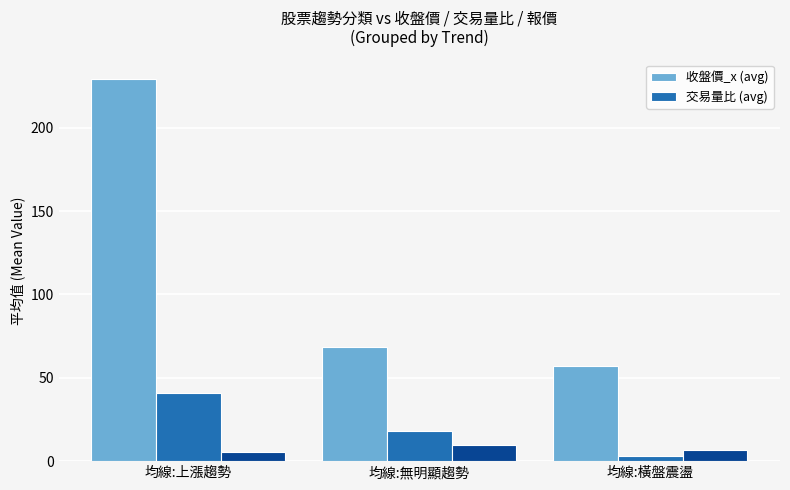

Reading right to left, extract all data points from this chart.

收盤價_x (avg): 56.8	68.5	229.4
交易量比 (avg): 3.2	18.2	41.0